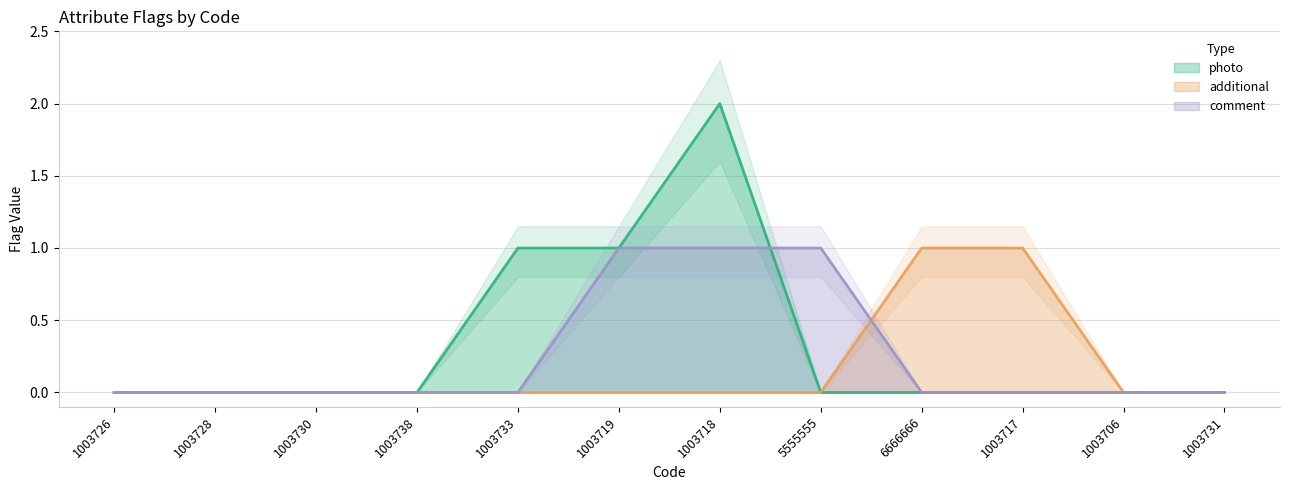

Which series ends up on top after the final intersection of photo and comment?

comment